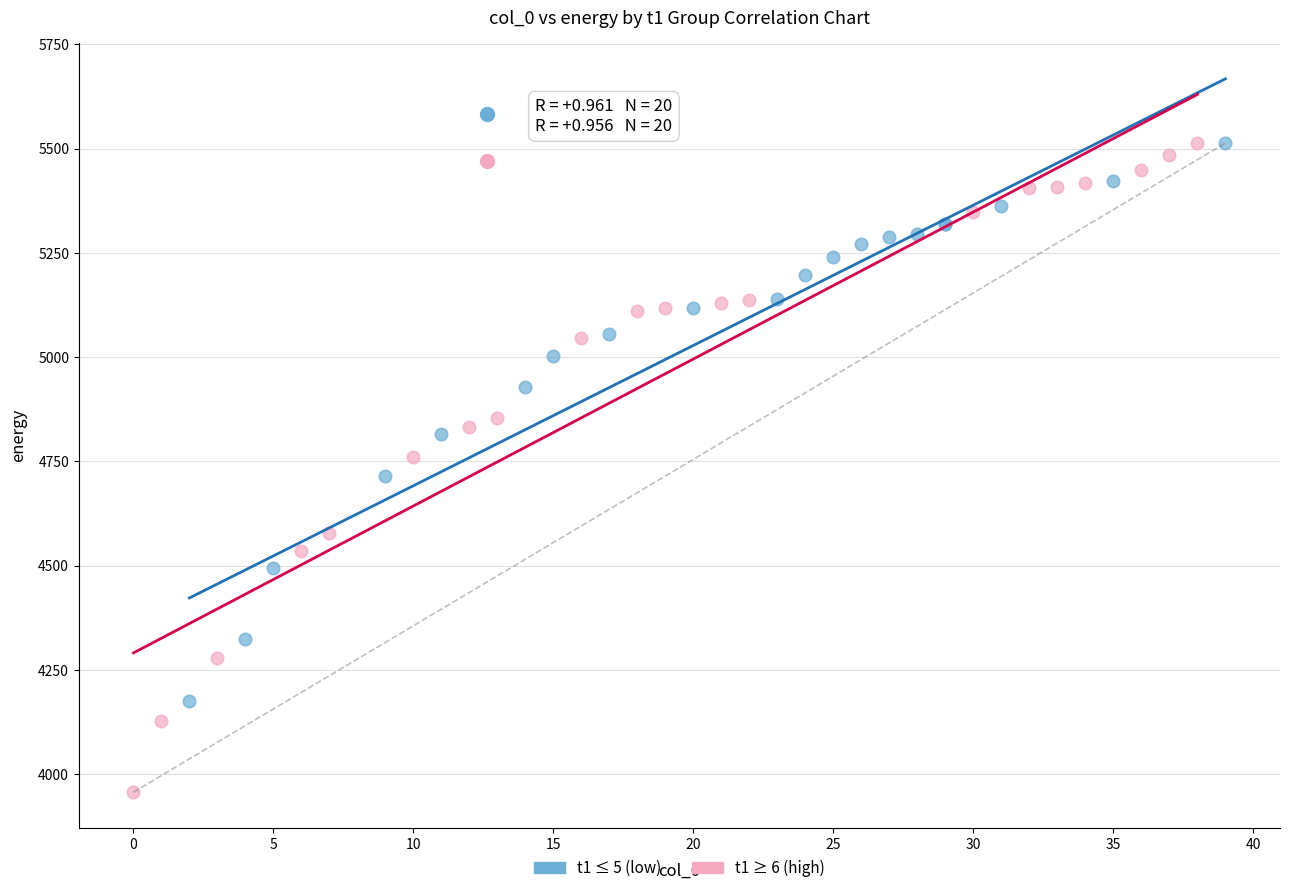

Which series reaches the minimum Y coordinate?

t1 ≥ 6 (high)